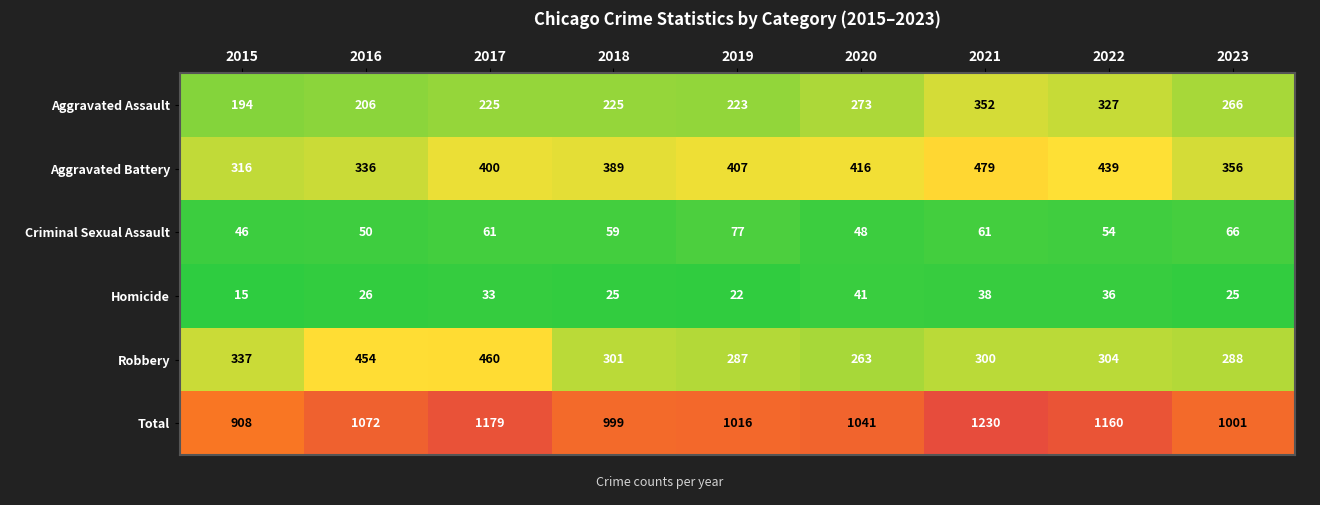

Which series has the largest total across all categories?

Total